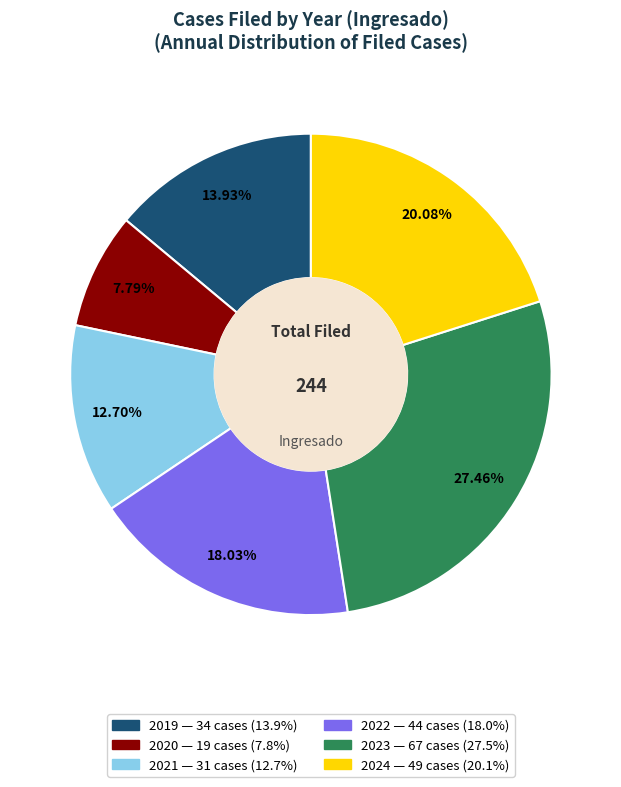

To the nearest percent, what is the difference between the largest and smallest slice percentages?

20%